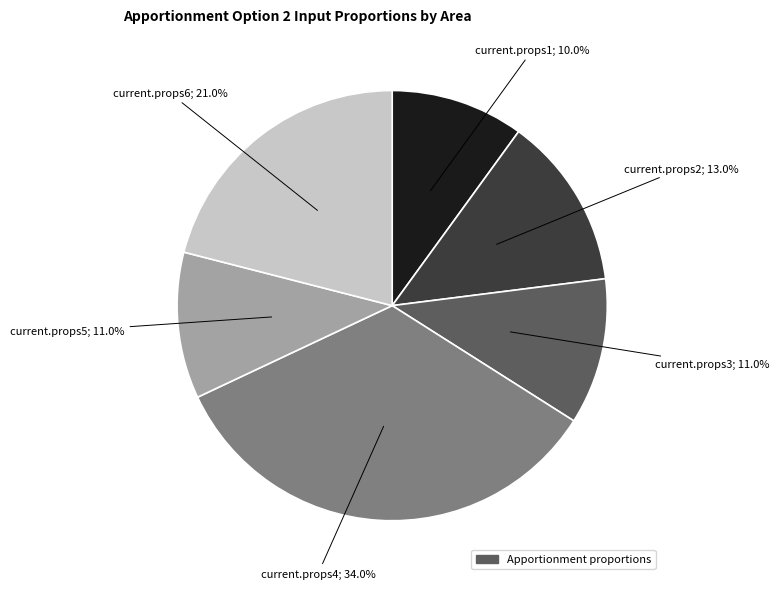

Is there a majority slice in this chart?

No